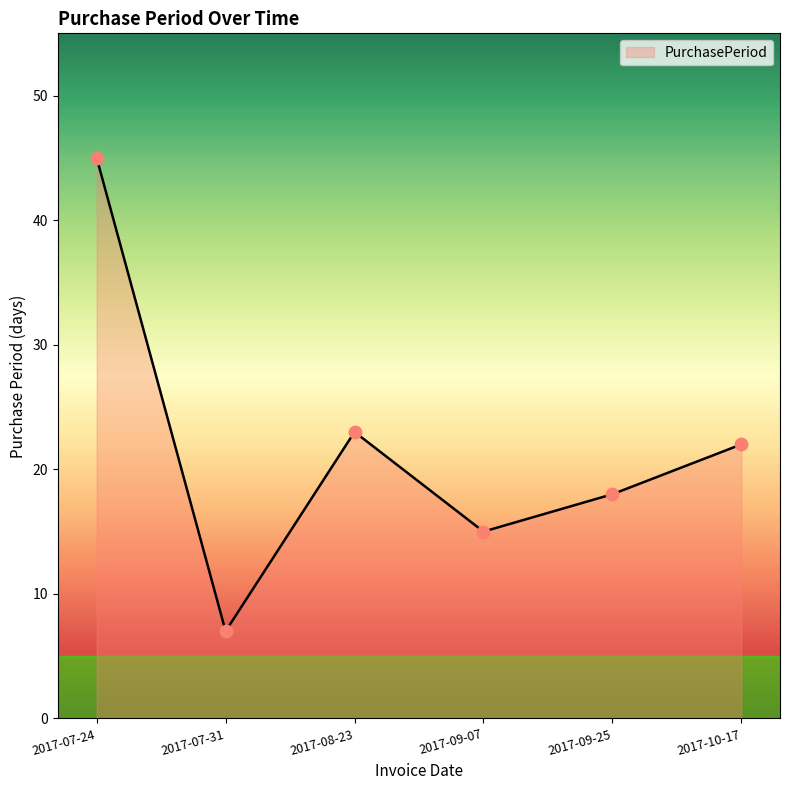

What is the change in value from 2017-07-24 to 2017-07-31?

-38